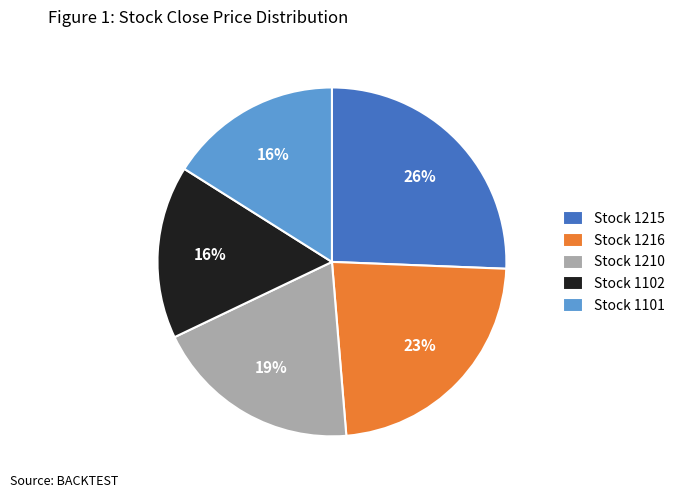

Is it true that Stock 1101 is 16% of the pie?

True